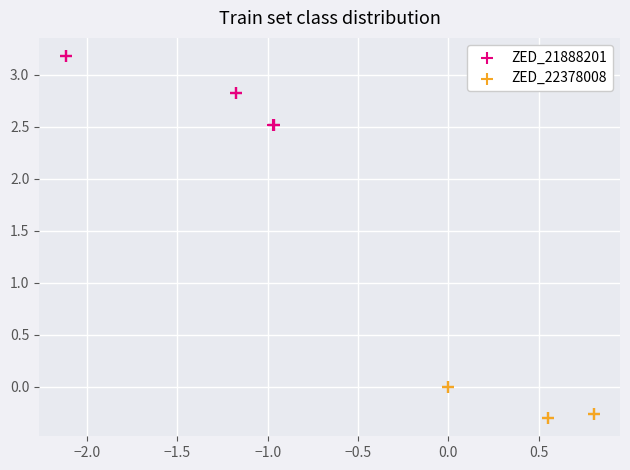

Which series contains the lowest Y value?

ZED_22378008